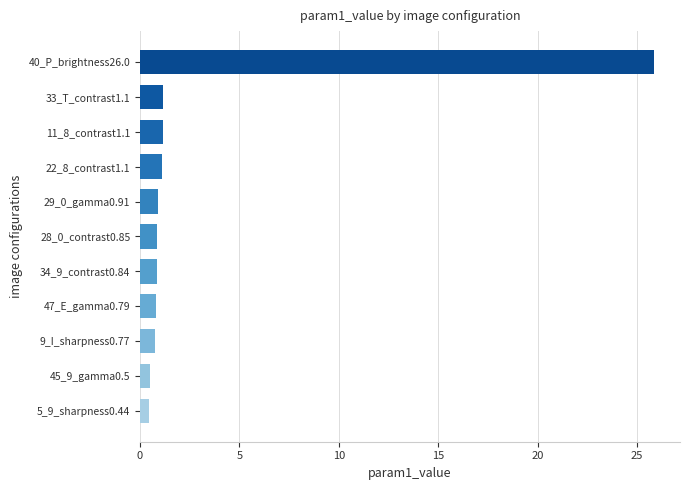

What is the sum of all values?

34.4